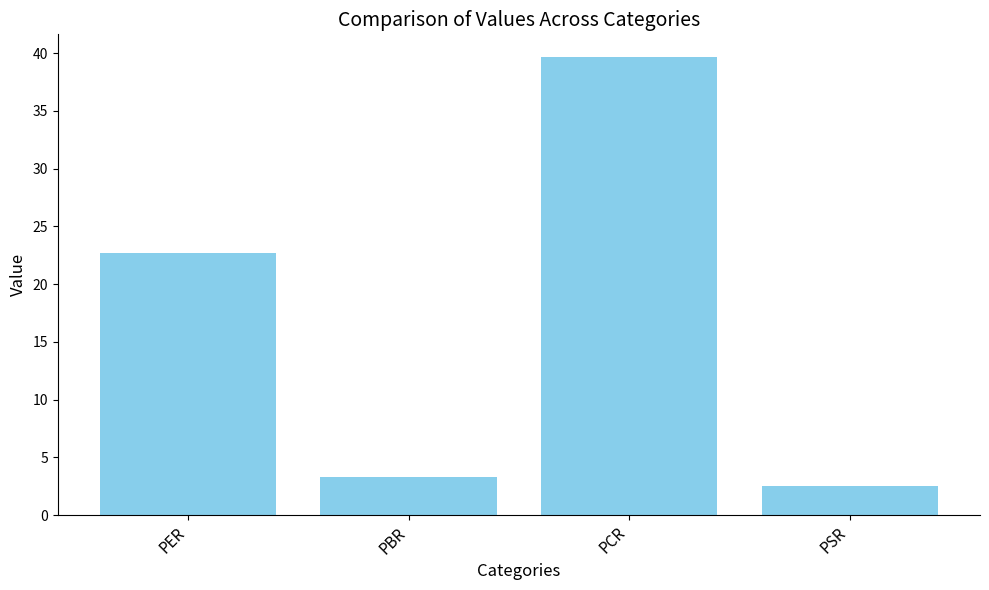

What is the greatest value displayed?

39.6